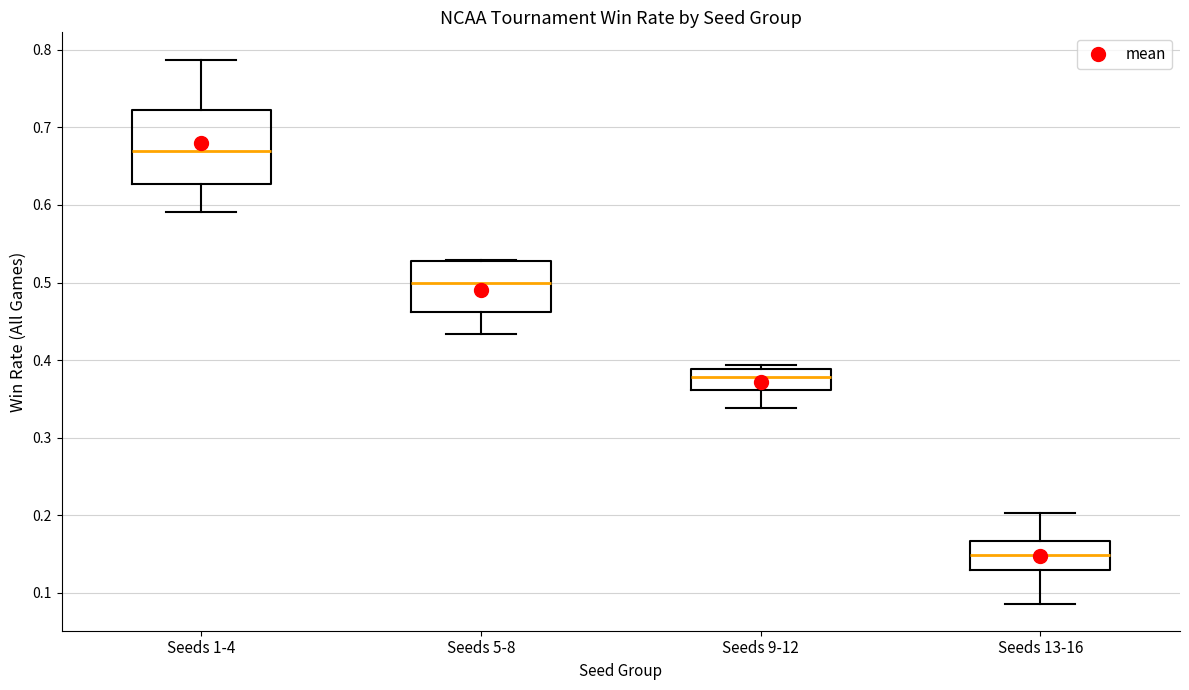

Which box's median line is the highest?

Seeds 1-4